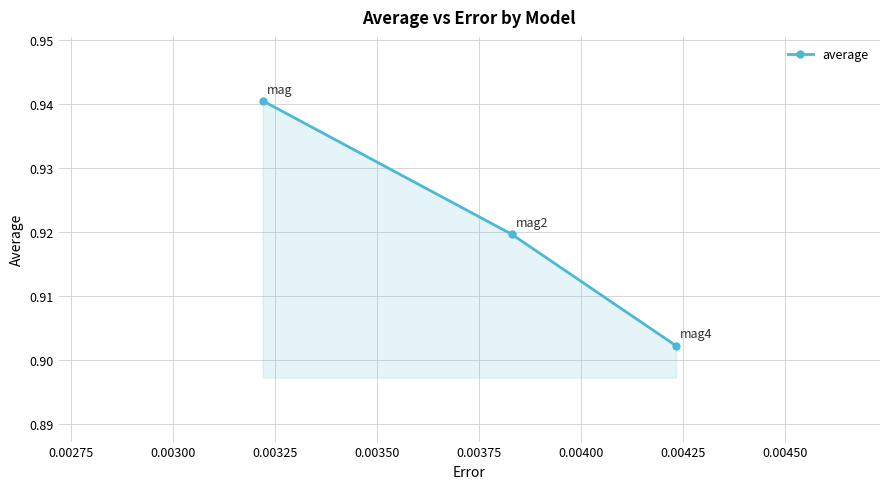

What is the sum of all values?

2.8